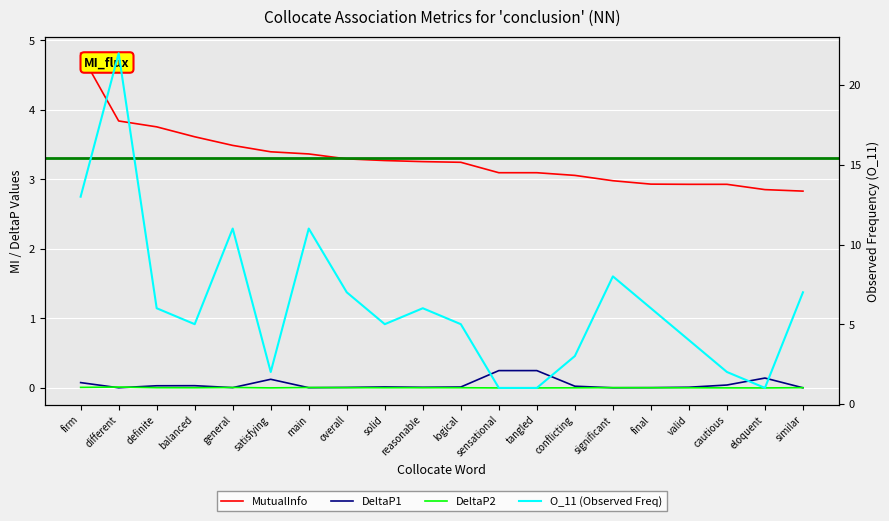

True or false: DeltaP2 and O_11 (Observed Freq) intersect in this chart.

False